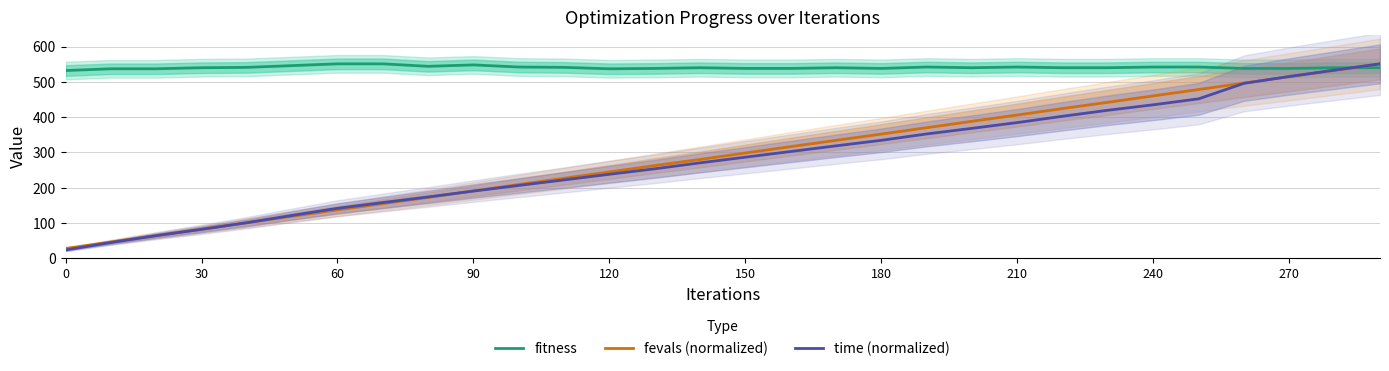

What is the difference between the maximum and minimum values in the time (normalized) series?

527.6